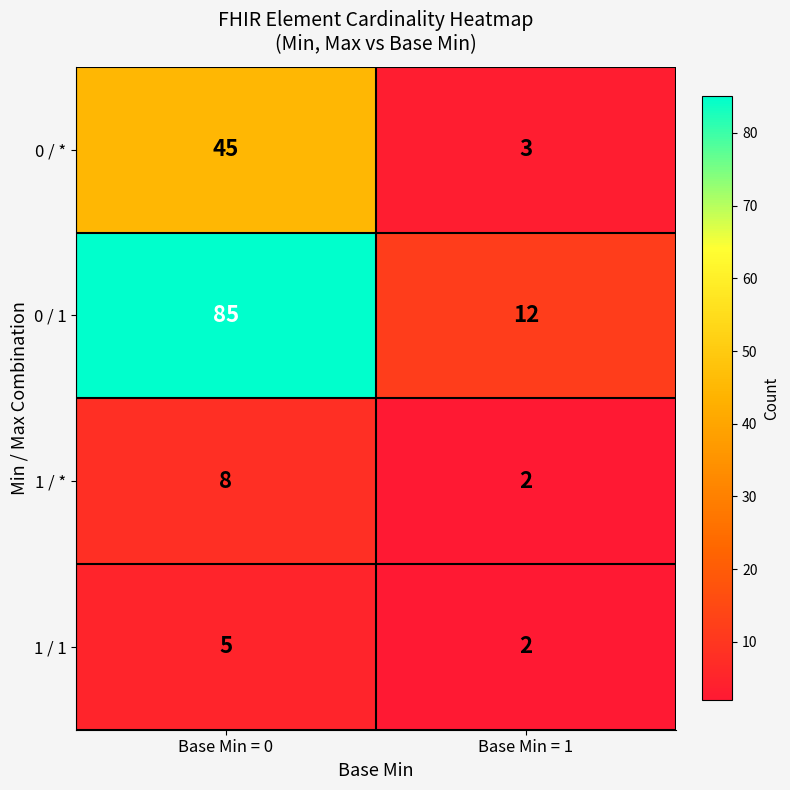

At Base Min = 0, list the series in order from smallest to largest.

1 / 1, 1 / *, 0 / *, 0 / 1